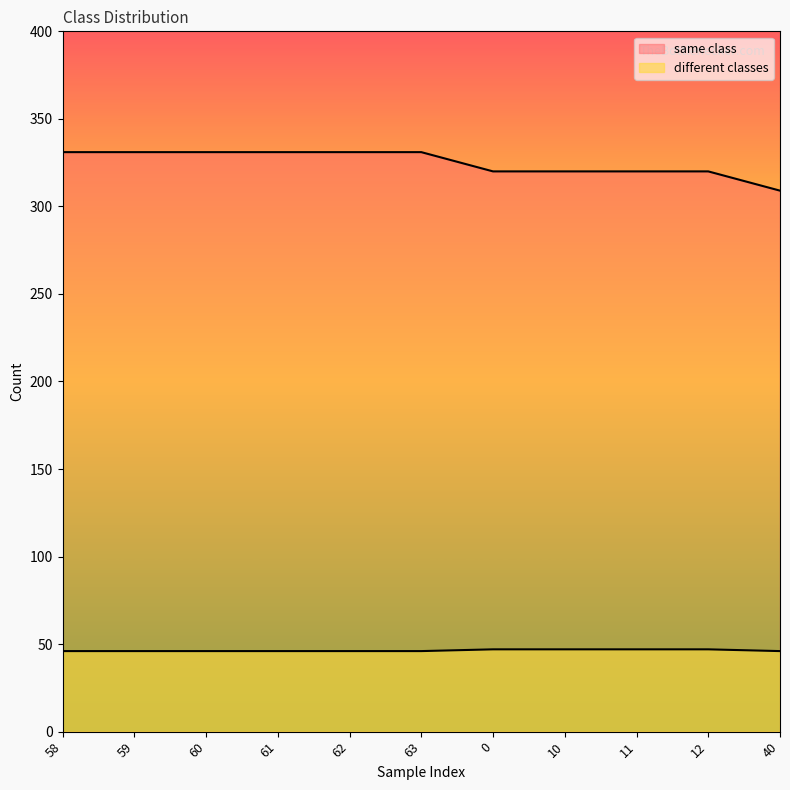

At which label does different classes reach its minimum?

58